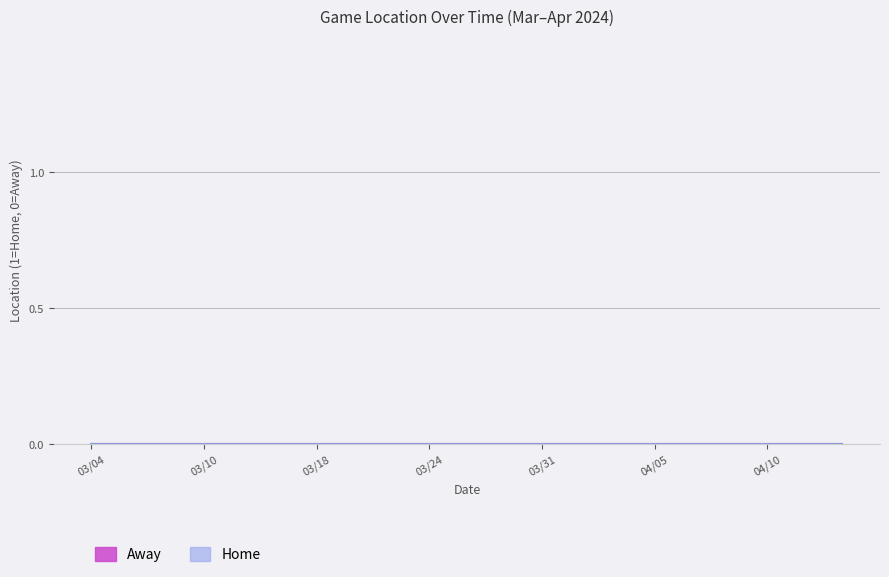

True or false: Home has more than 2 interior local peaks.

False